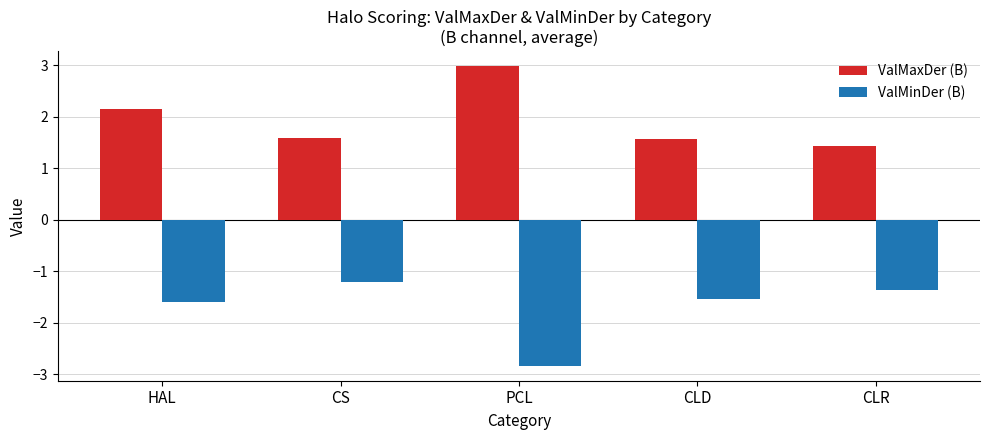

What is the spread (max minus min) of values at HAL?

3.7